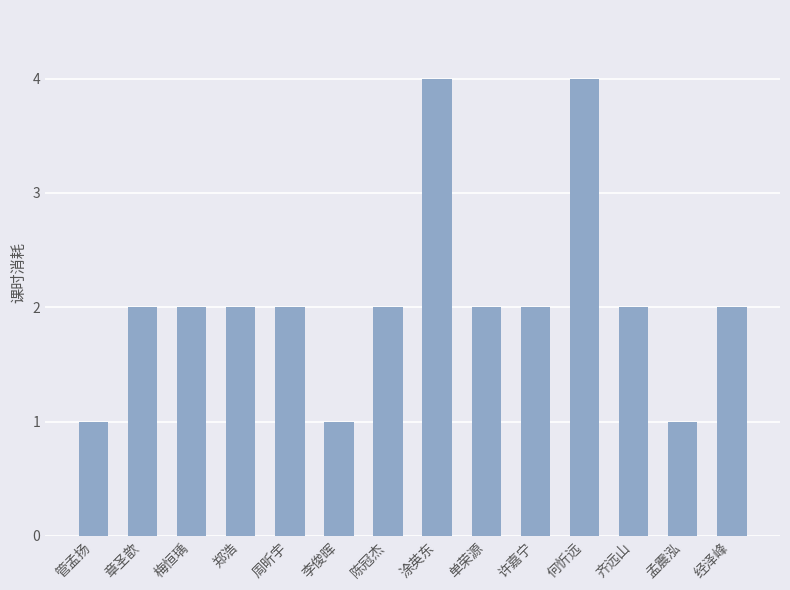

What is the label of the 6th bar from the left?

李俊晖